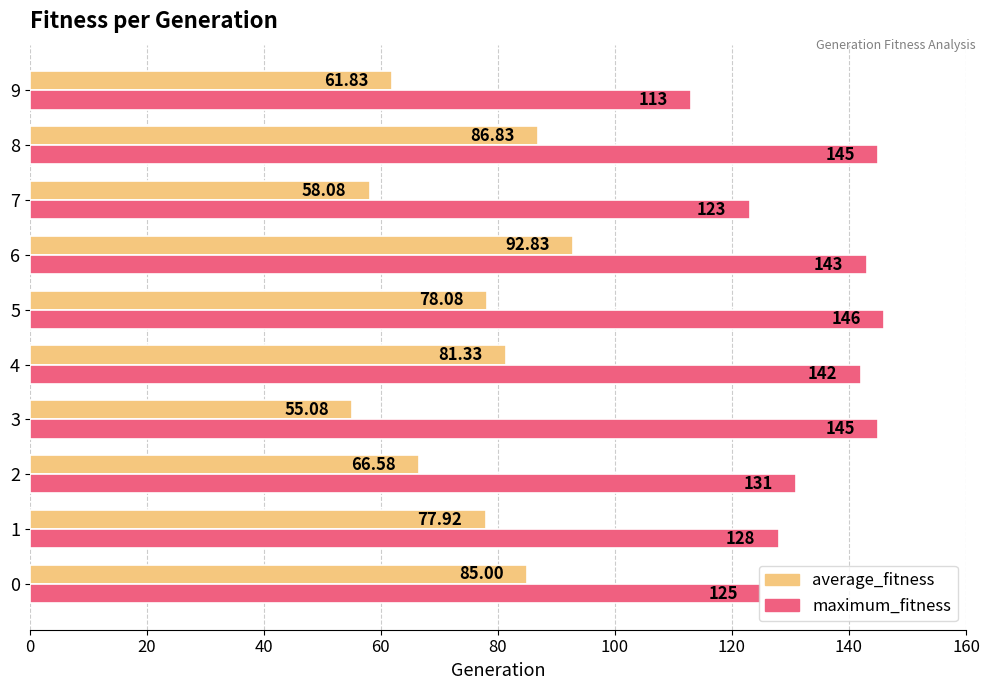

Rank the series by their maximum value, from lowest to highest.

average_fitness, maximum_fitness